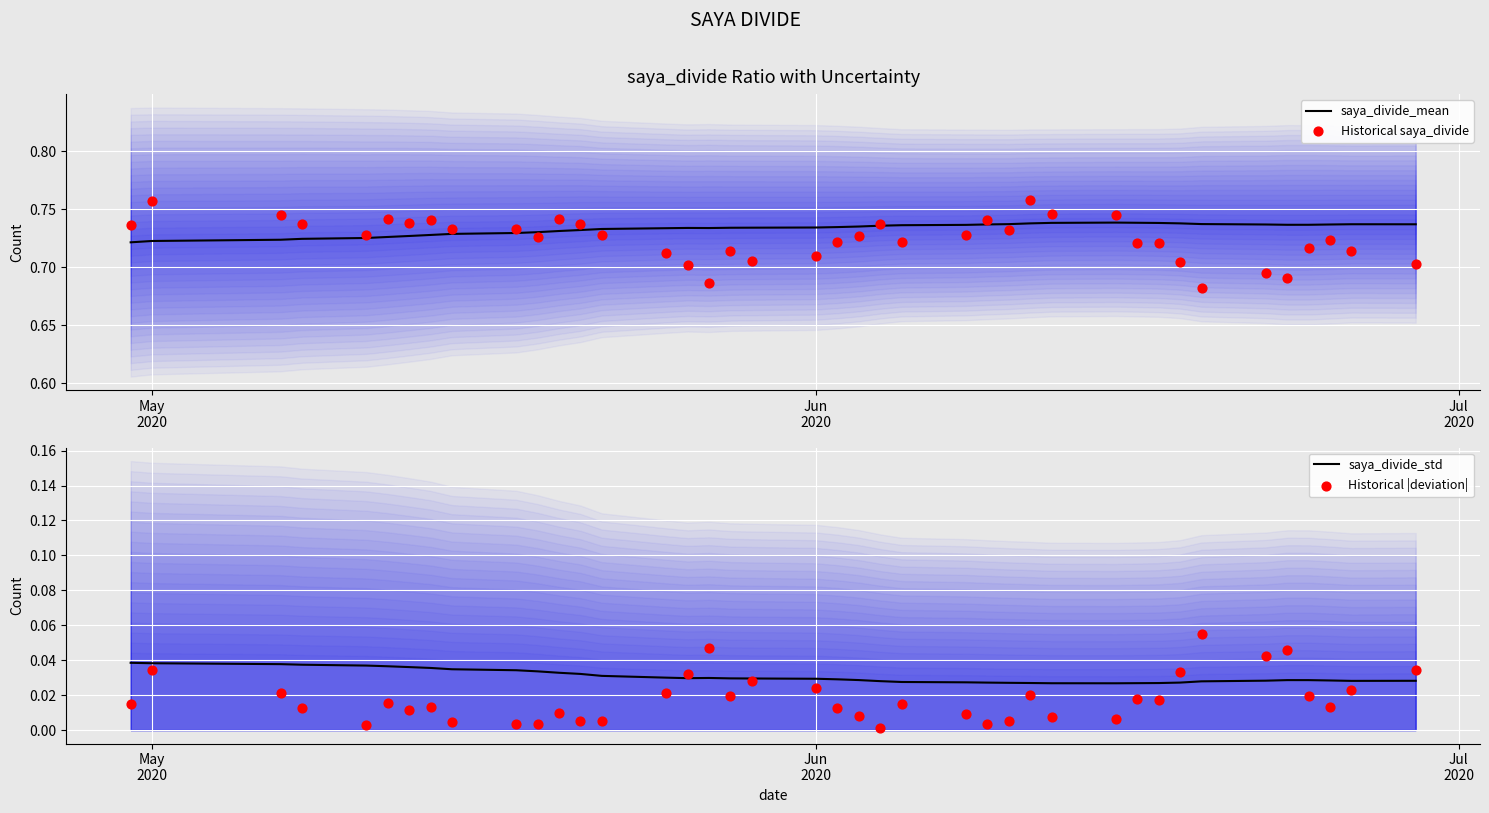

Is the value of saya_divide_mean at 7 greater than the value of Historical |deviation| at 38?

Yes